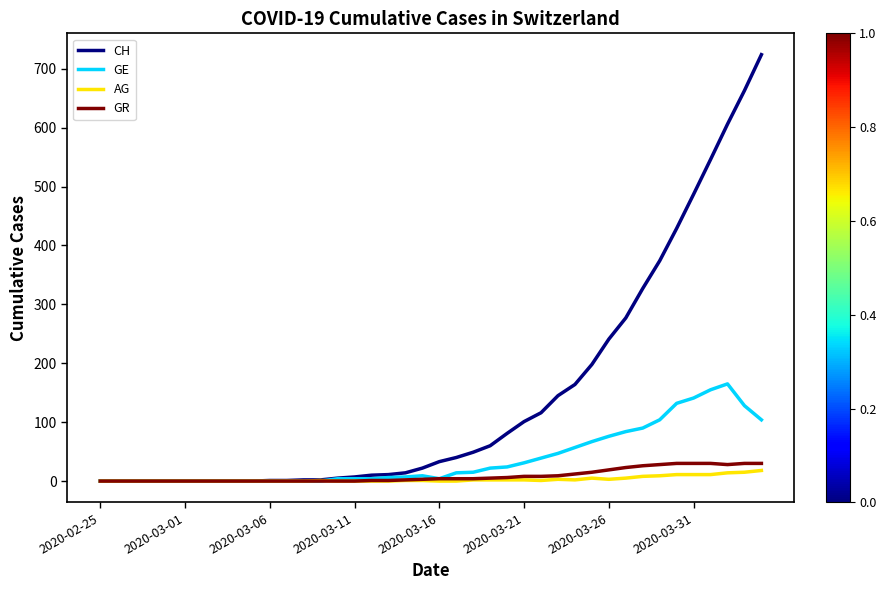

What is the average value of the CH series?

143